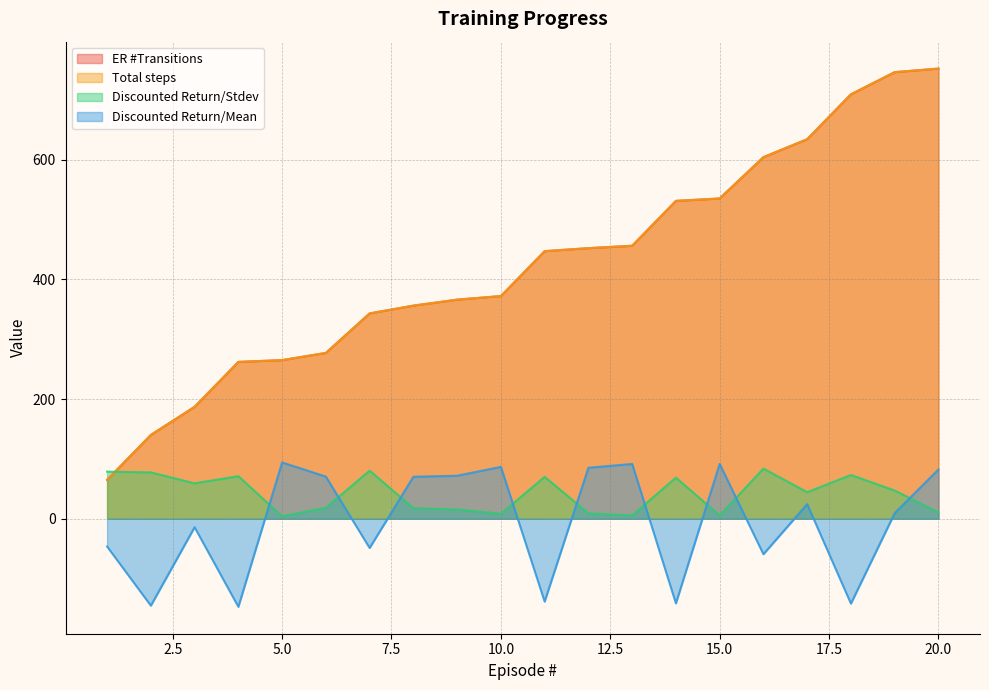

Is it true that Discounted Return/Stdev equals 68.7 at 14?

True